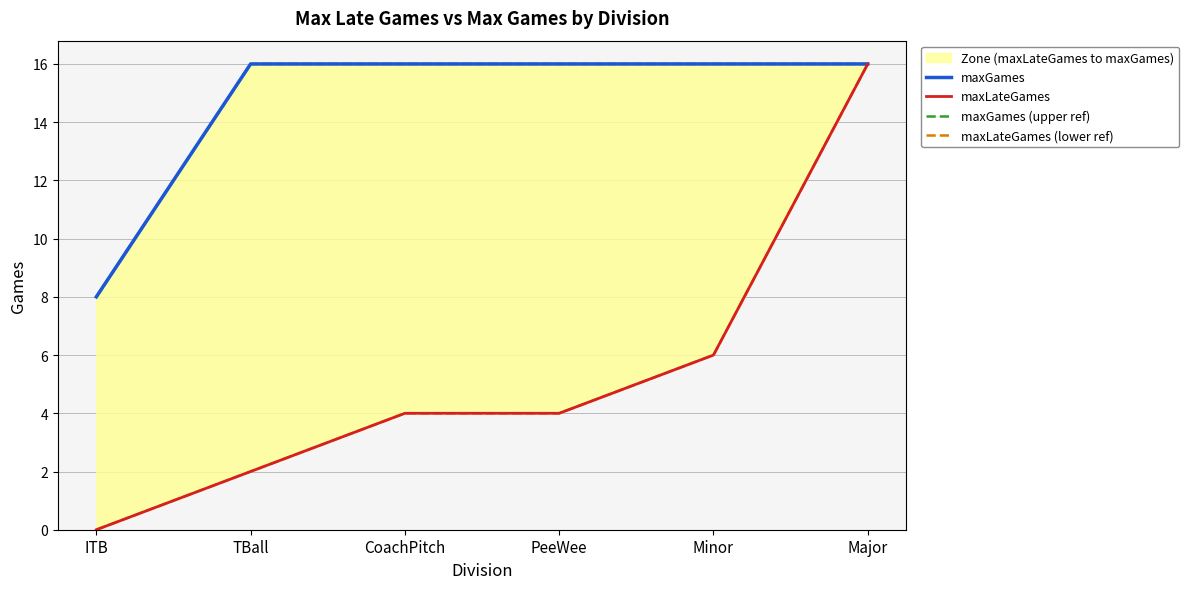

What position from the right is TBall?

5